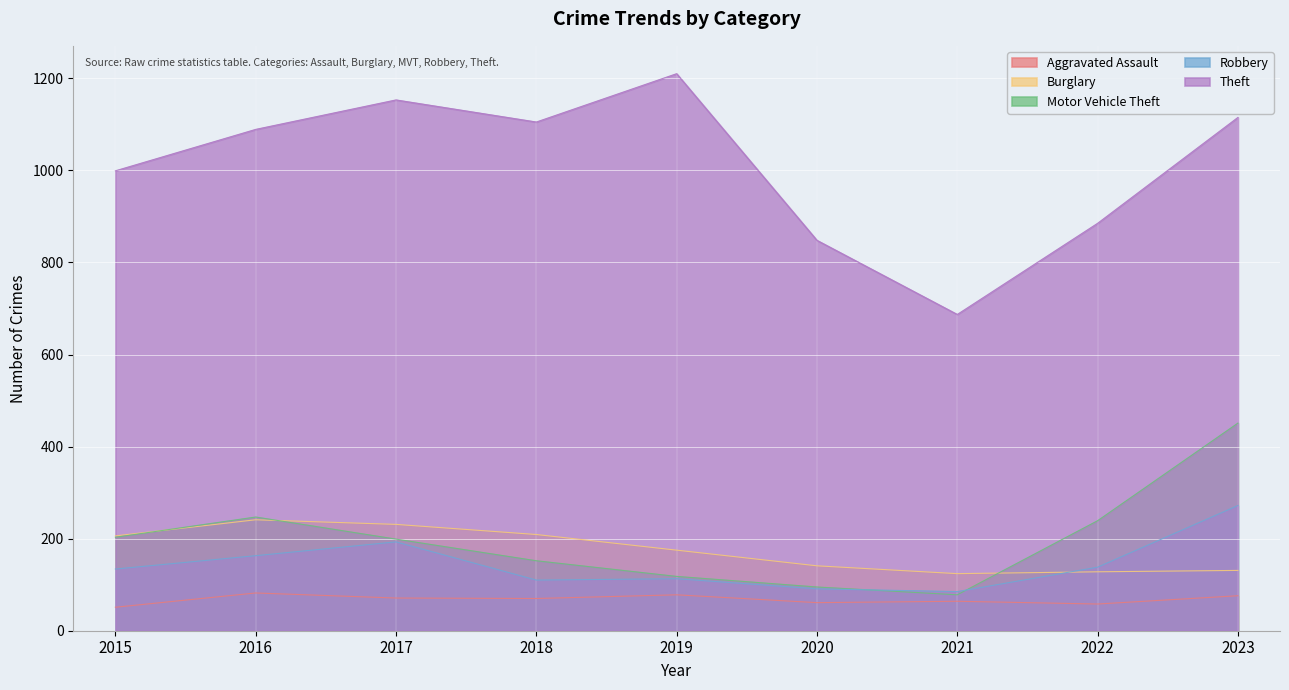

Reading right to left, list all the values displayed in this chart.

Aggravated Assault: 2023=76	2022=58	2021=64	2020=61	2019=78	2018=70	2017=71	2016=82	2015=51
Burglary: 2023=131	2022=128	2021=124	2020=141	2019=175	2018=209	2017=231	2016=241	2015=206
Motor Vehicle Theft: 2023=451	2022=239	2021=78	2020=95	2019=118	2018=152	2017=199	2016=247	2015=203
Robbery: 2023=272	2022=138	2021=85	2020=91	2019=113	2018=110	2017=193	2016=163	2015=134
Theft: 2023=1115	2022=885	2021=687	2020=848	2019=1210	2018=1105	2017=1153	2016=1089	2015=999